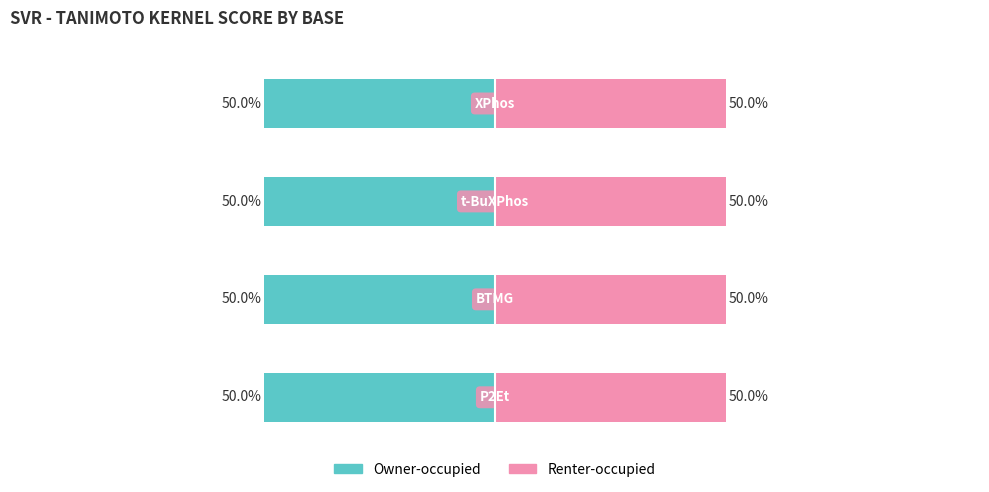

What are all the series names shown in the legend?

Owner-occupied, Renter-occupied